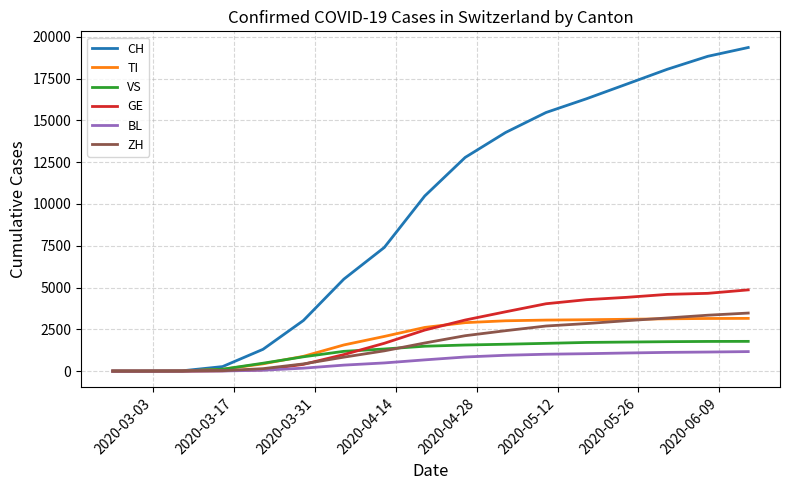

Which series has the largest total across all categories?

CH